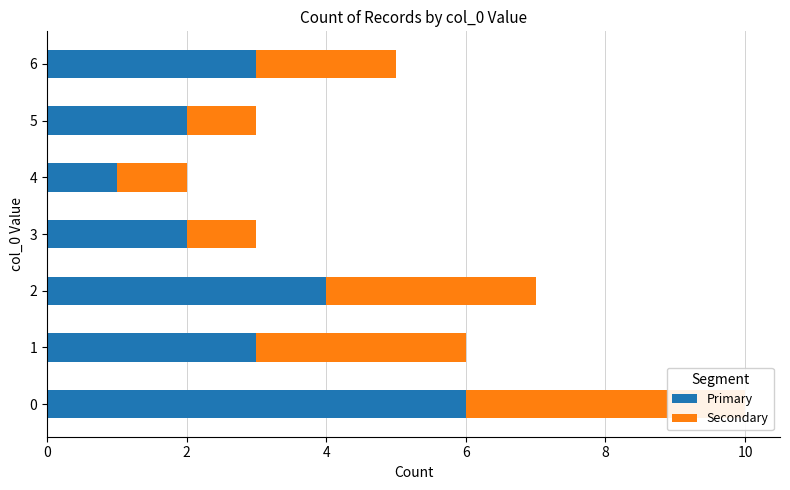

What is the value of the Secondary bar at the 6th from the left?

1